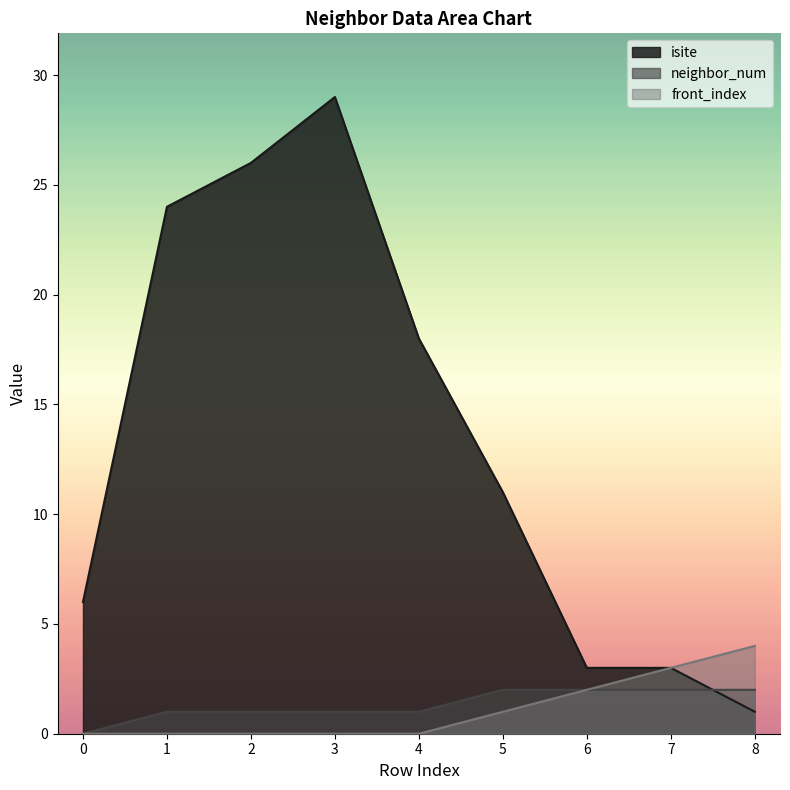

Reading left to right, transcribe all the data shown in this chart.

isite: 0=6	1=24	2=26	3=29	4=18	5=11	6=3	7=3	8=1
neighbor_num: 0=0	1=1	2=1	3=1	4=1	5=2	6=2	7=2	8=2
front_index: 0=0	1=0	2=0	3=0	4=0	5=1	6=2	7=3	8=4